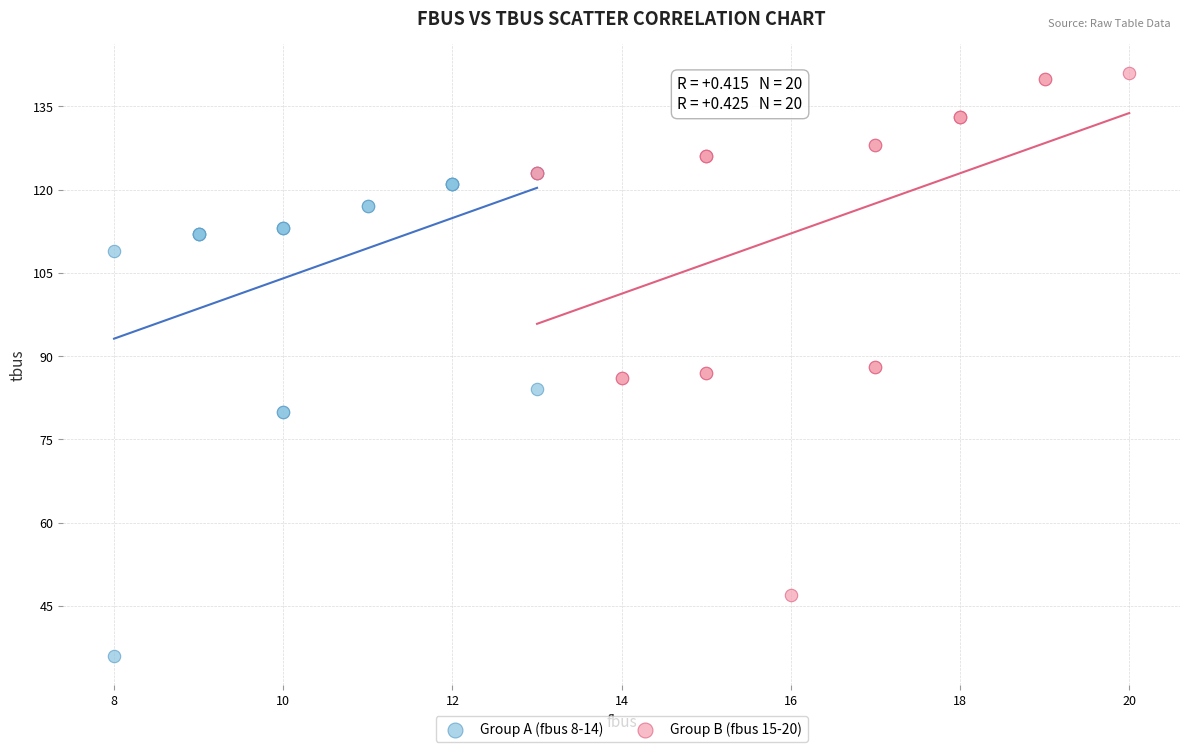

Which series reaches the minimum Y coordinate?

Group A (fbus 8-14)